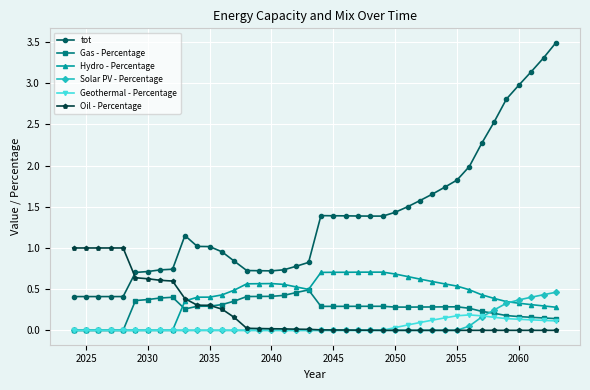

True or false: tot and Hydro - Percentage cross at least once.

False